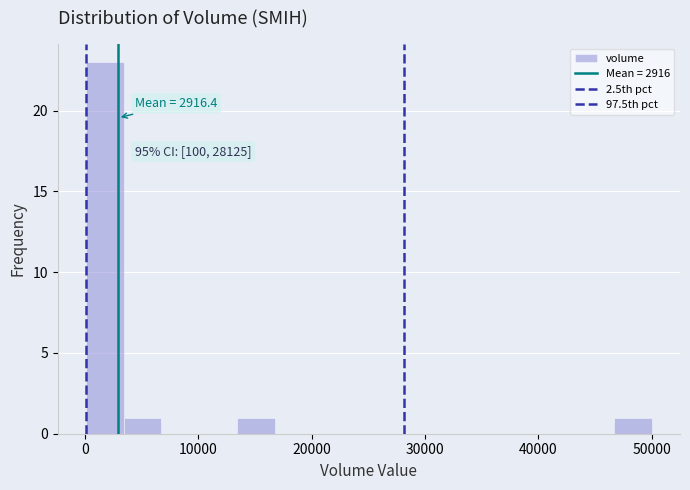

Read against the x-axis, roughly where is the centre of the tallest bar?

2000